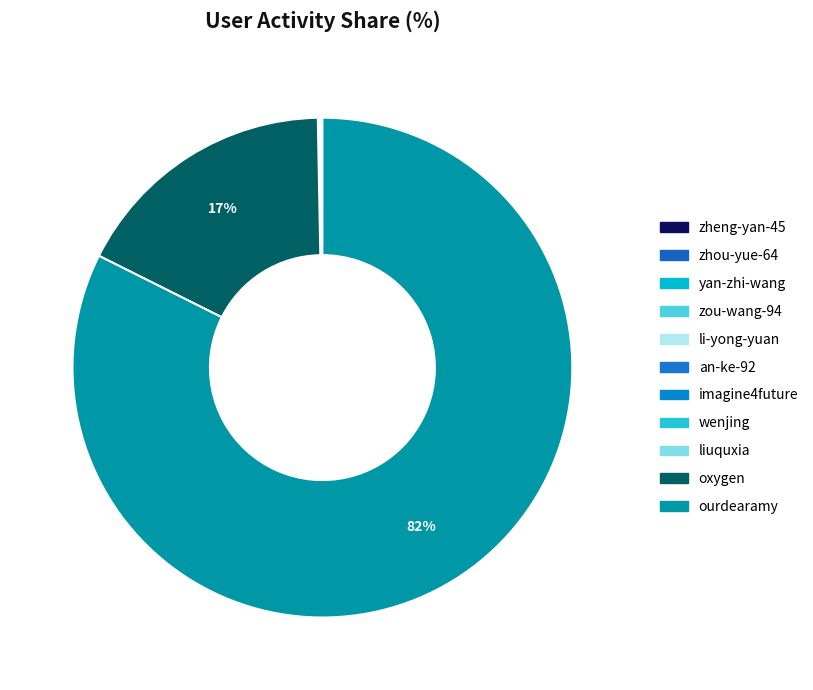

What is the ratio of the value at oxygen to the value at yan-zhi-wang?

206.7